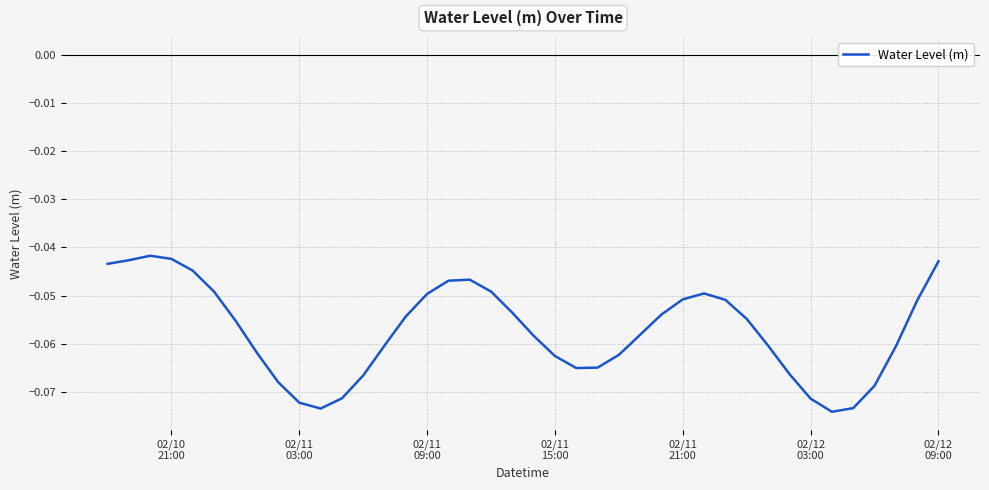

How many lines are shown in the chart?

1